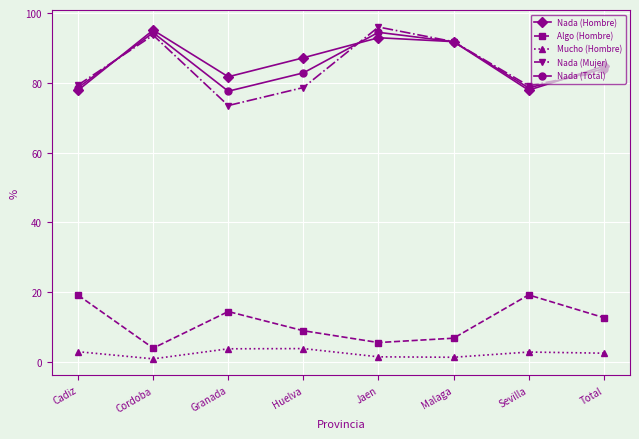

How many values in the Nada (Hombre) series exceed 87?

4